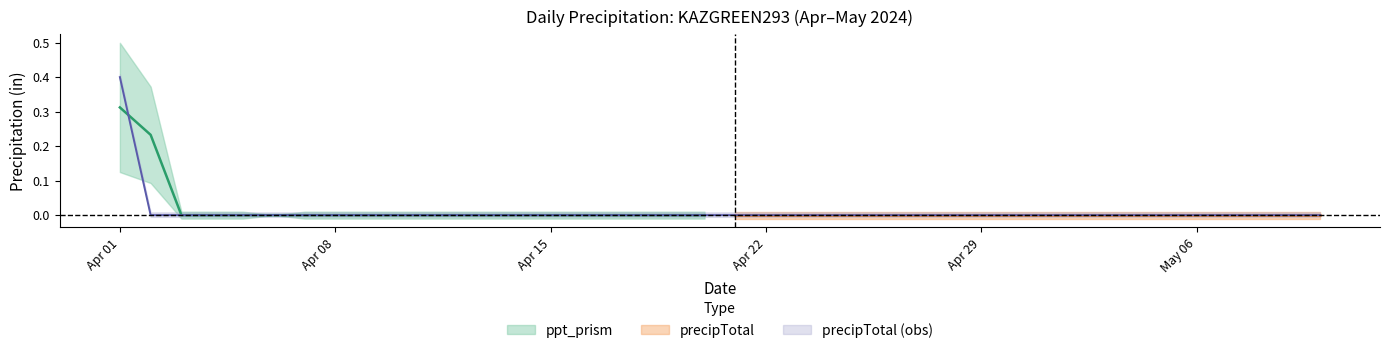

The chart shows a value of 0.0 at 2024-04-13. True or false?

True